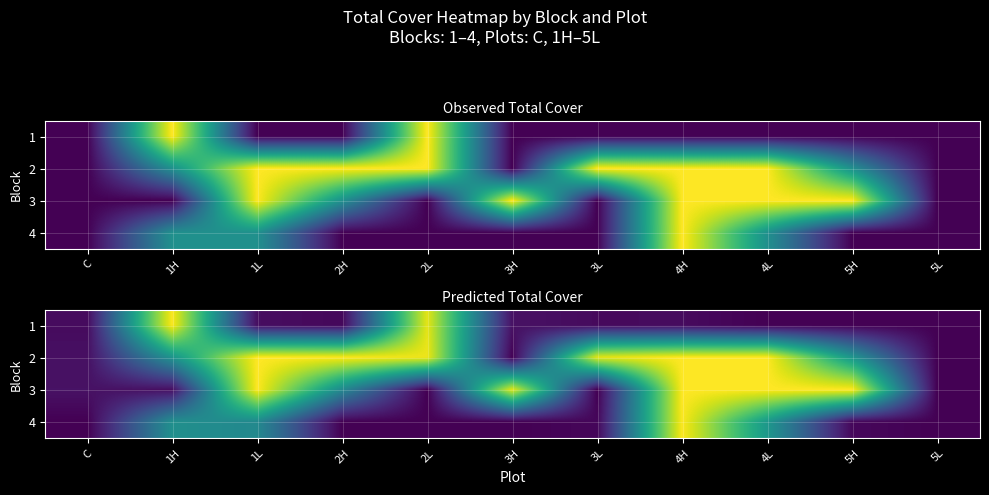

Is it true that 2 equals 0.5 at 4L?

False